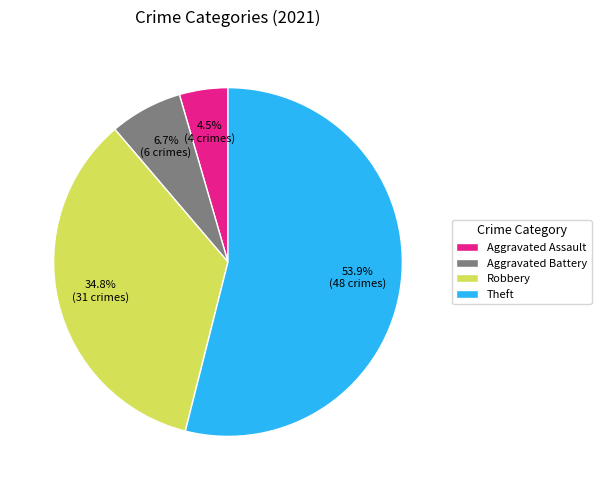

Is there a majority slice in this chart?

Yes